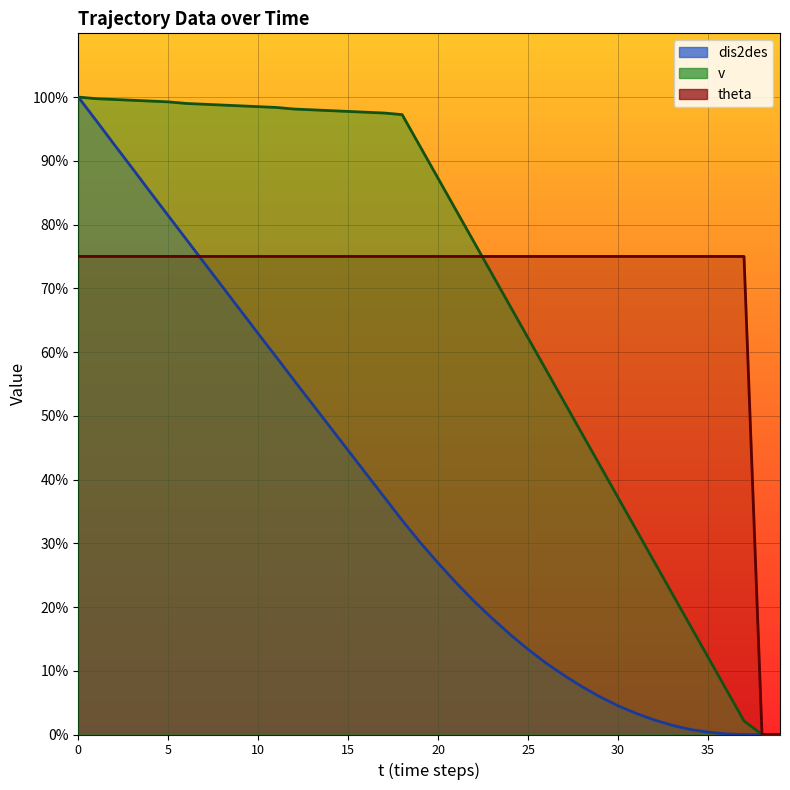

What is the spread (max minus min) of values at 6?

24.0